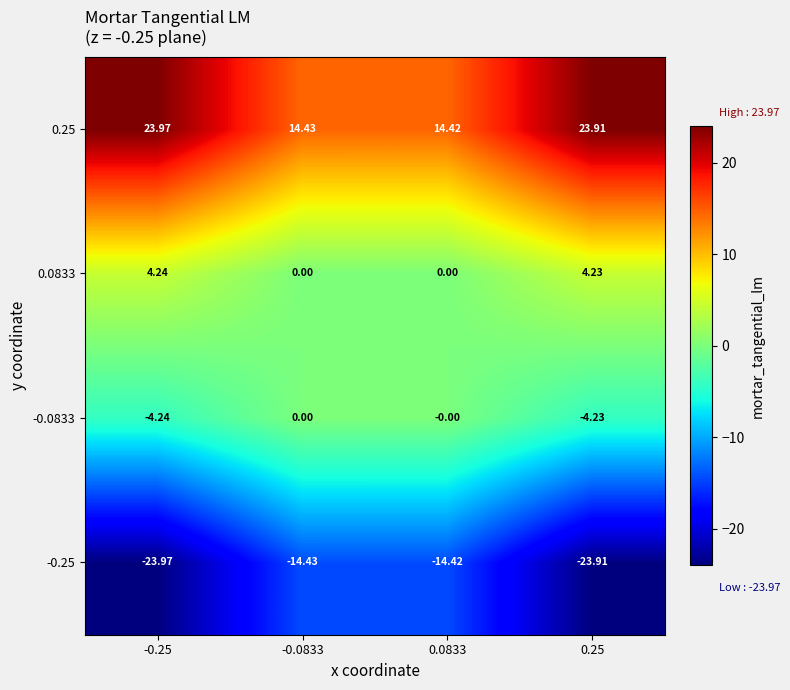

Is the value of 0.0833 at 0.25 greater than the value of -0.25 at -0.25?

Yes